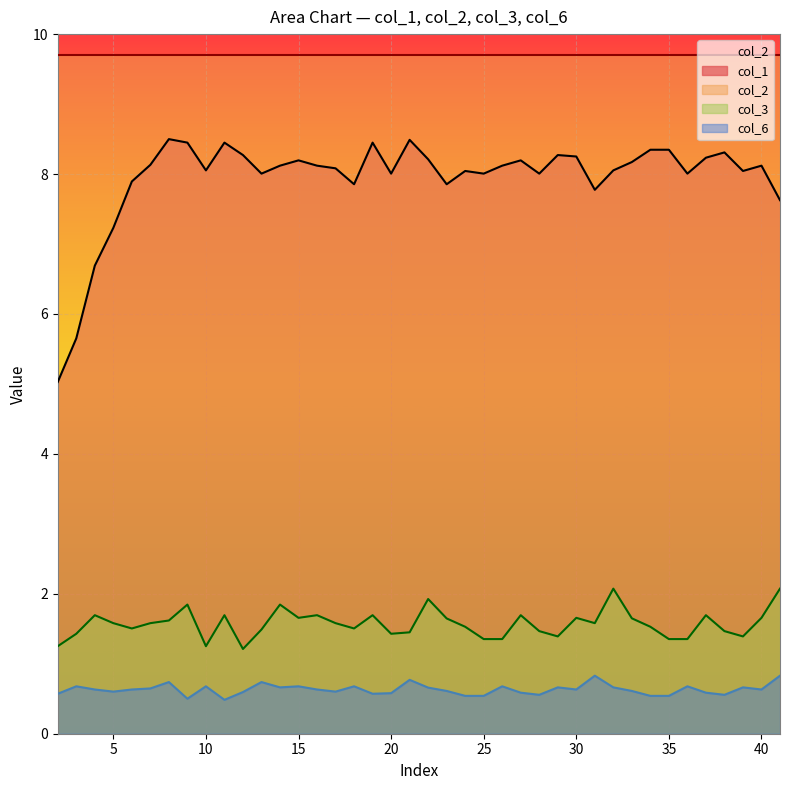

What is the maximum value for col_6?

0.8